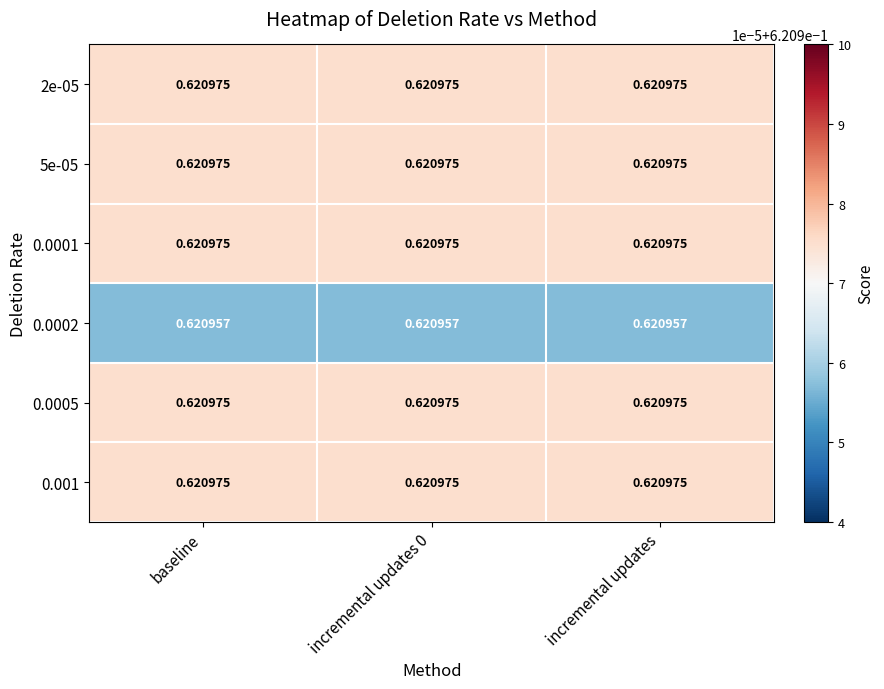

Is the value of 0.0002 at baseline greater than the value of 5e-05 at baseline?

No